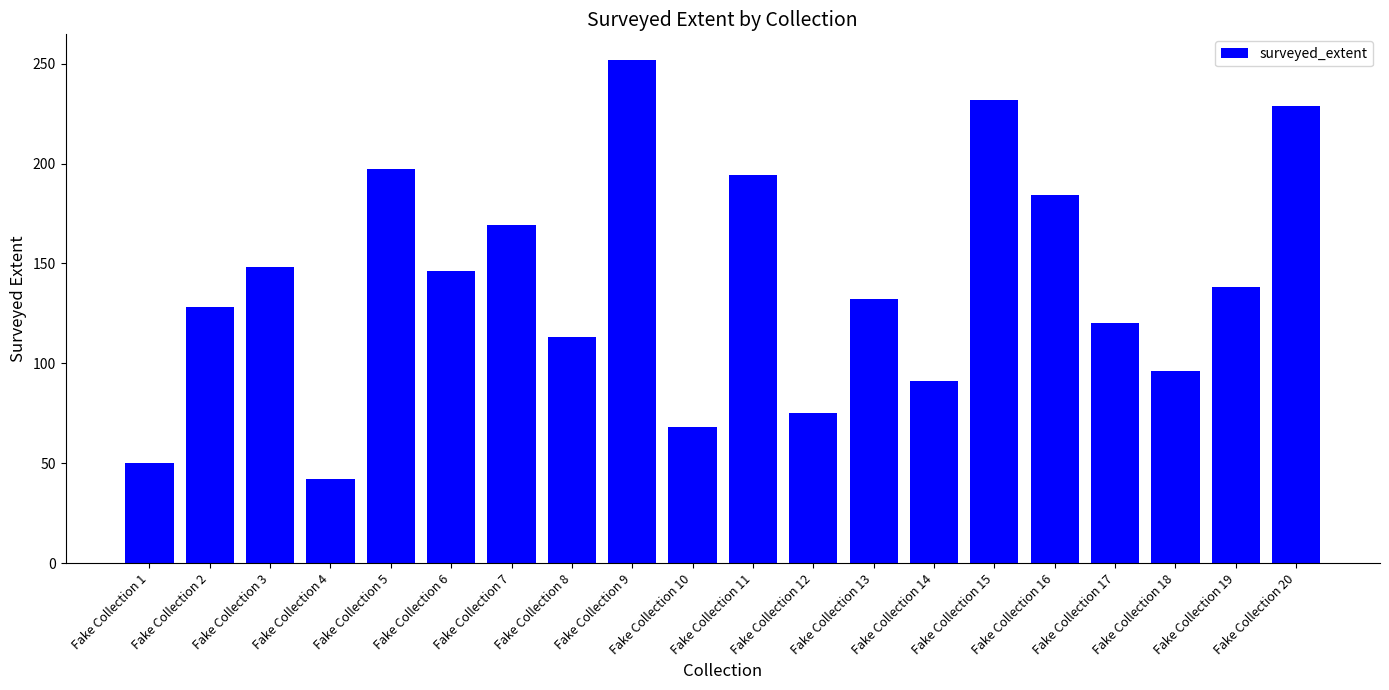

Which category has the lowest value across all series?

Fake Collection 4